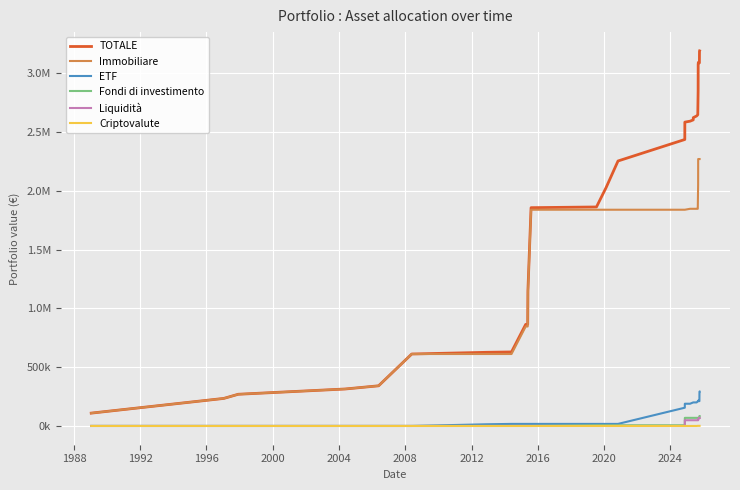

What is the highest value of the Fondi di investimento series?

84766.4